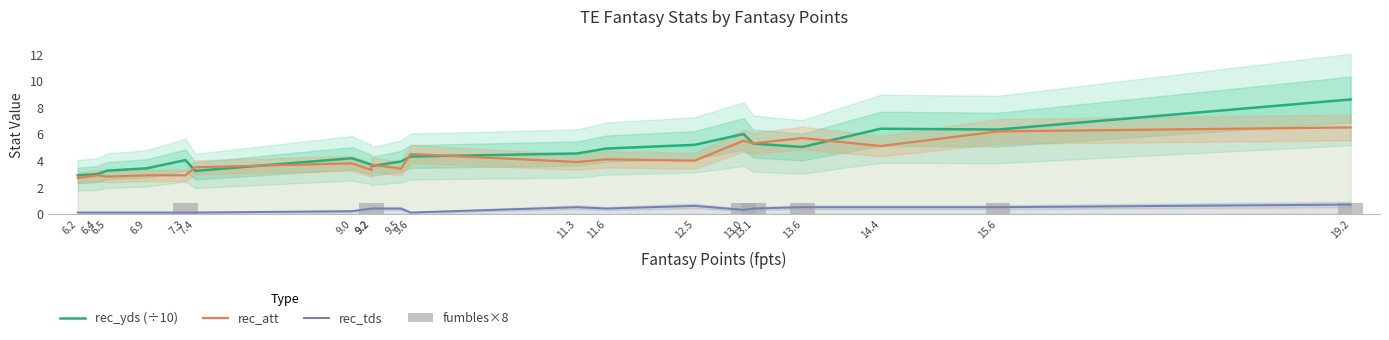

What is the difference between the maximum and minimum values in the rec_att series?

3.8